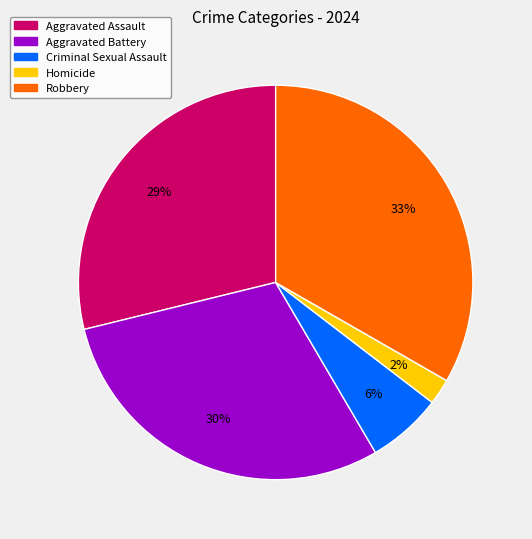

Does Aggravated Assault represent more than half of the total?

No